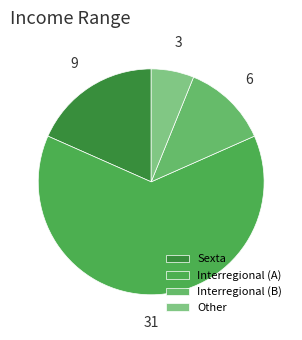

How many segments does this pie chart have?

4